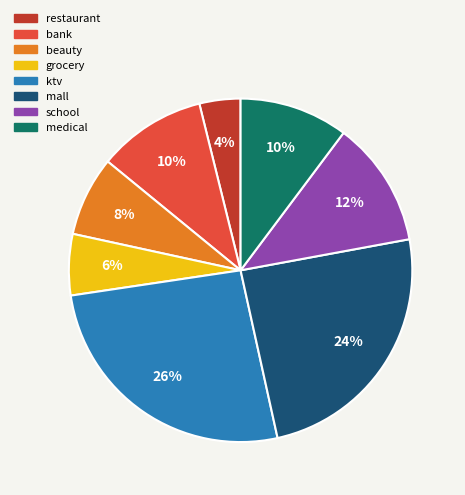

Count the number of slices in the pie.

8